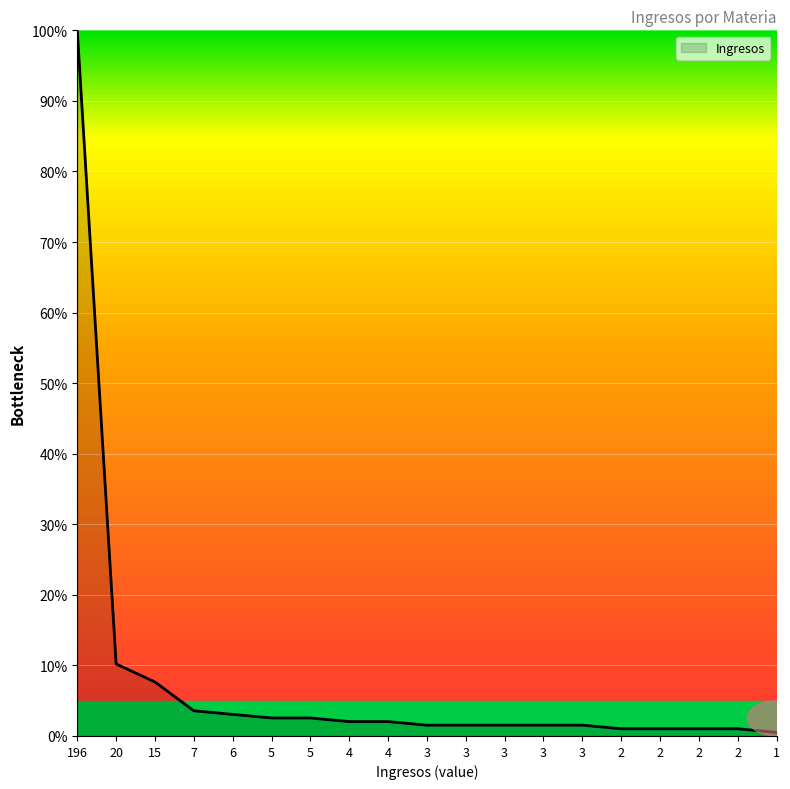

Does the chart have visible grid lines?

Yes